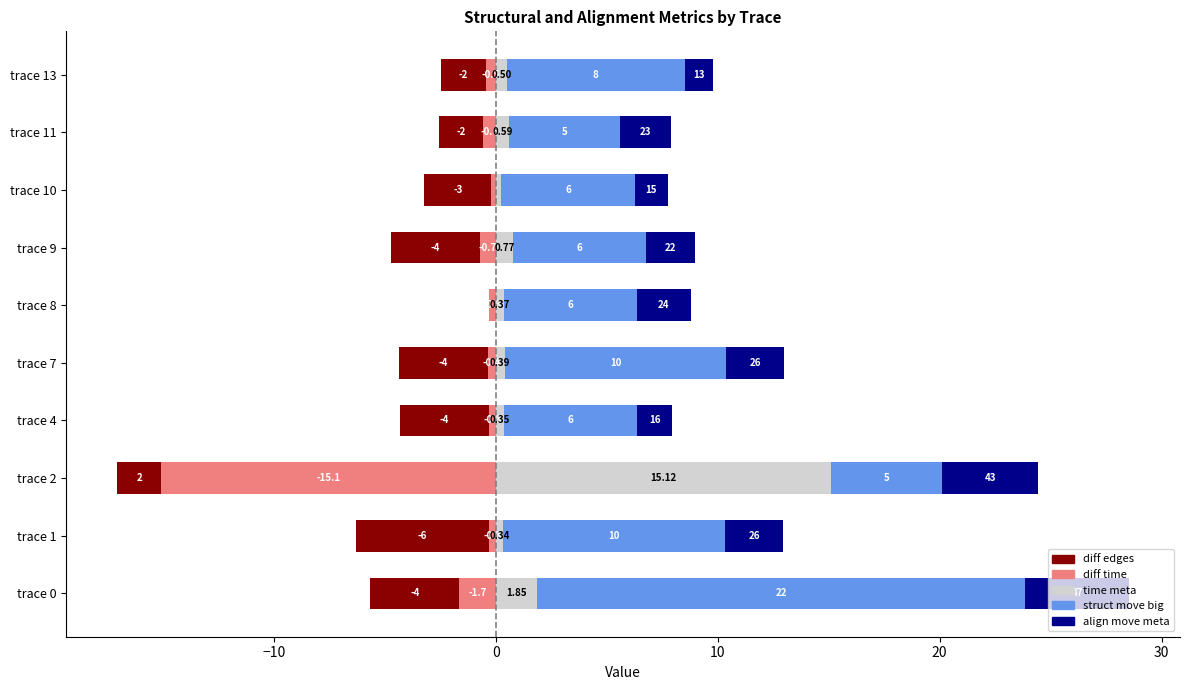

What is the difference between the maximum and minimum values in the time meta series?

14.9